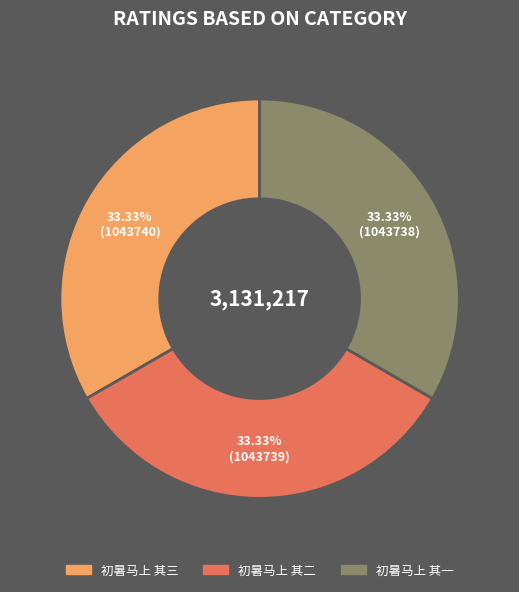

Does any single category account for the majority?

No